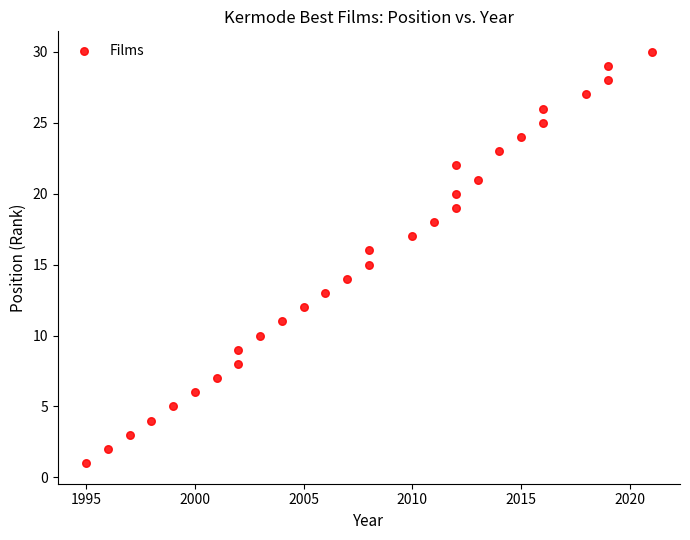

What is the range of Y values (max minus min)?

29